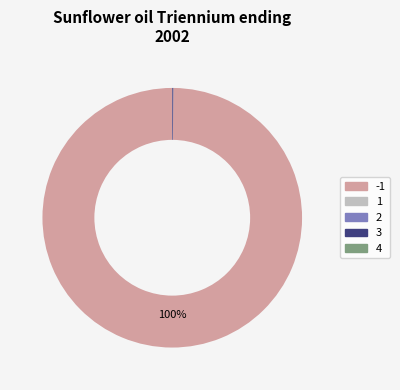

Which slice is the largest?

-1